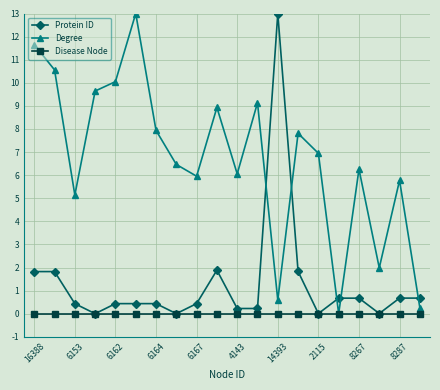

How many lines are shown in the chart?

3